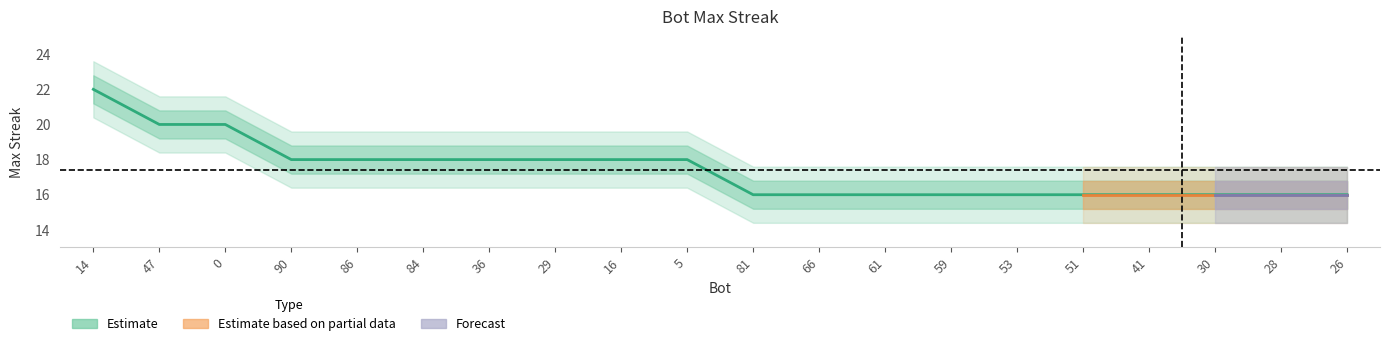

Approximately how many times larger is the value at 81 compared to 5?

0.9